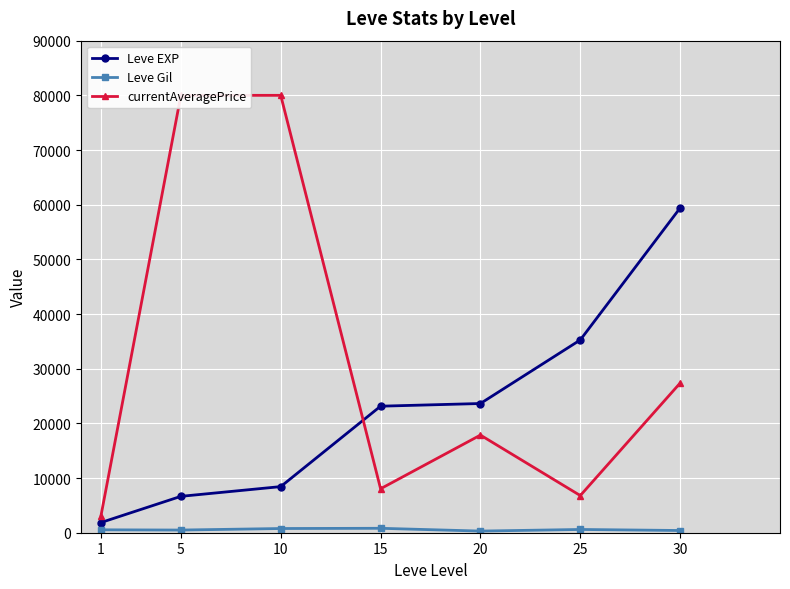

Which category has the highest value in the Leve EXP series?

30